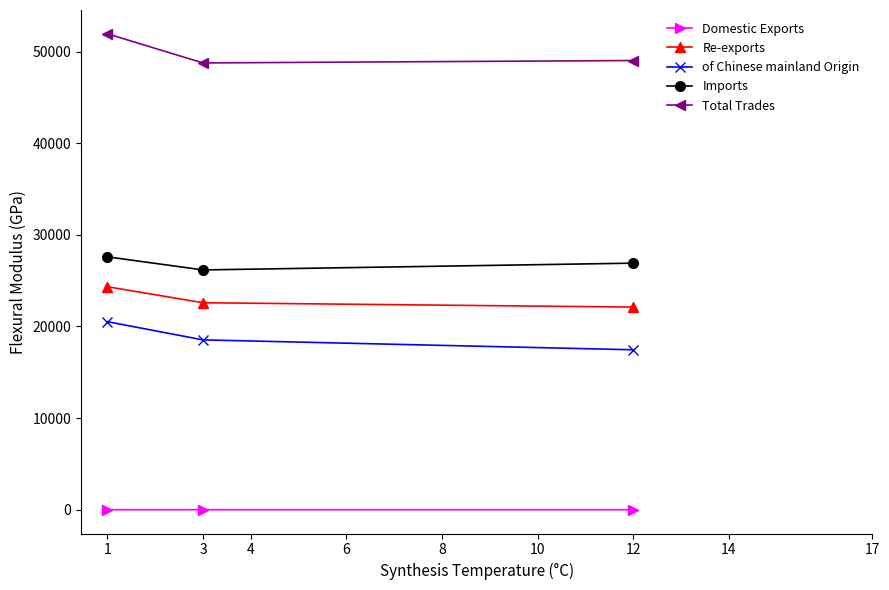

List the series in order of their peak value, lowest first.

Domestic Exports, of Chinese mainland Origin, Re-exports, Imports, Total Trades